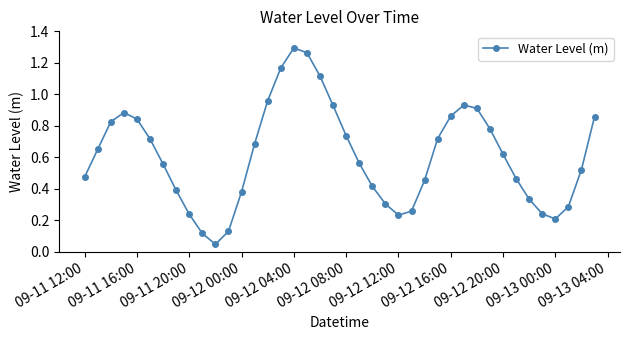

How many points are higher than both their immediate neighbors (excluding endpoints)?

3